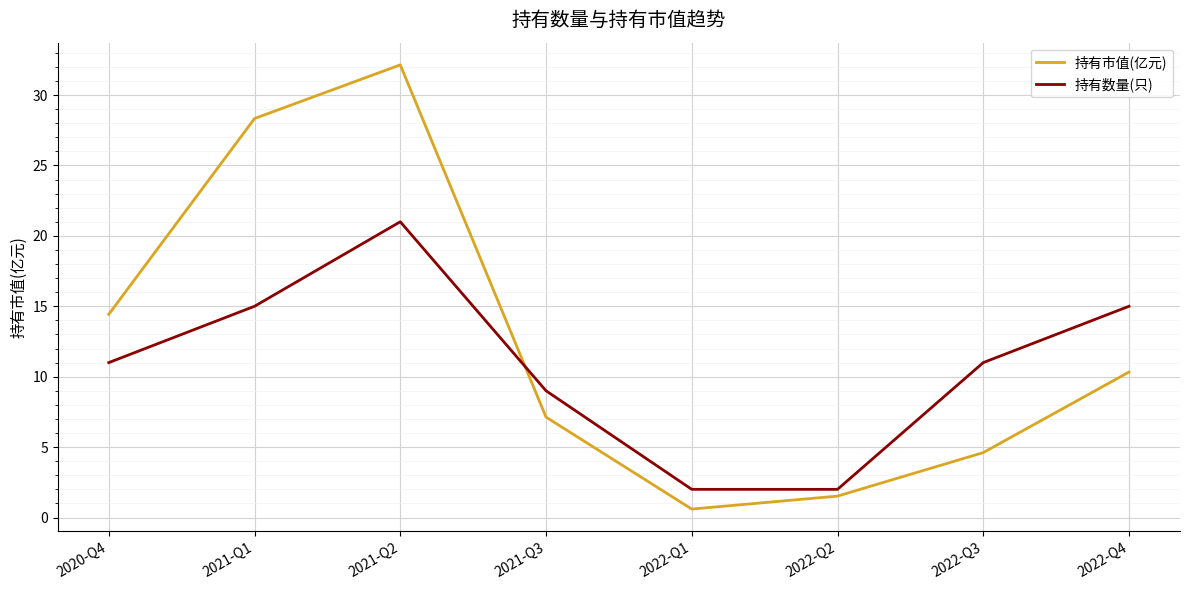

Which series has the largest total across all categories?

持有市值(亿元)